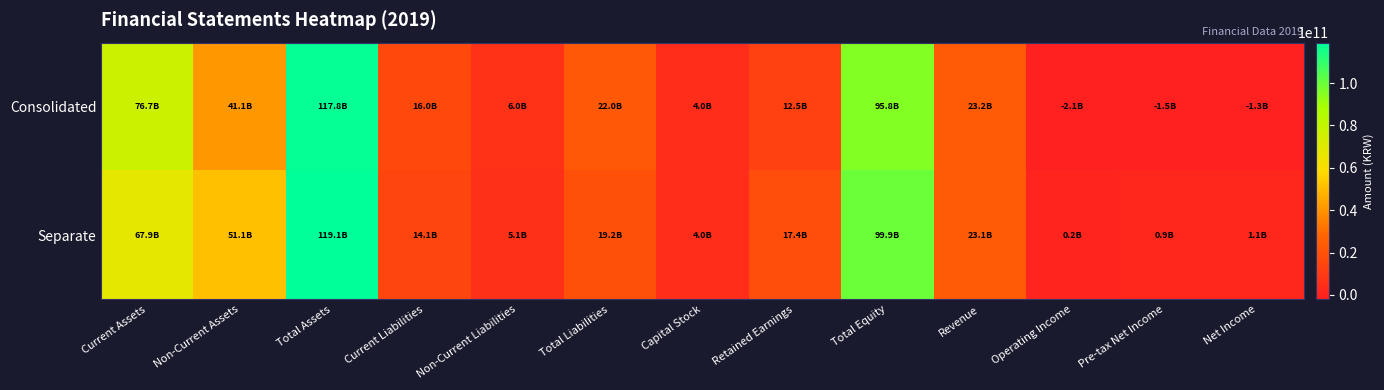

Reading left to right, what are all the values shown in this chart?

Consolidated: Current Assets=76701685952	Non-Current Assets=41098740026	Total Assets=117800425978	Current Liabilities=16004371863	Non-Current Liabilities=6041918999	Total Liabilities=22046290862	Capital Stock=4008260500	Retained Earnings=12471109887	Total Equity=95754135116	Revenue=23156775078	Operating Income=-2114898753	Pre-tax Net Income=-1496567275	Net Income=-1268328920
Separate: Current Assets=67938249061	Non-Current Assets=51124049004	Total Assets=119062298065	Current Liabilities=14113058250	Non-Current Liabilities=5065285510	Total Liabilities=19178343760	Capital Stock=4008260500	Retained Earnings=17419355074	Total Equity=99883954305	Revenue=23089487102	Operating Income=206091611	Pre-tax Net Income=868088310	Net Income=1097243289